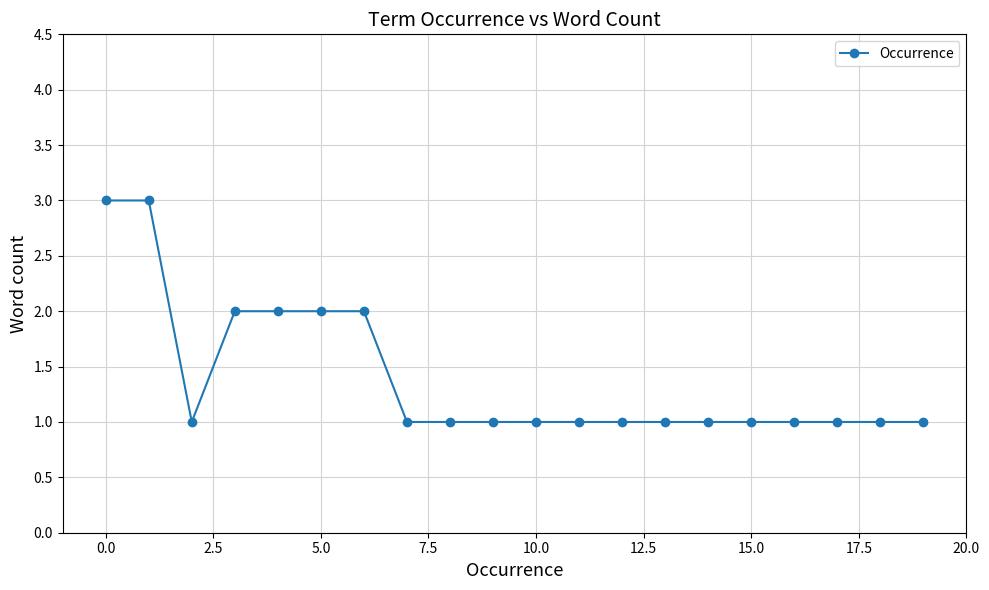

What is the greatest value displayed?

3